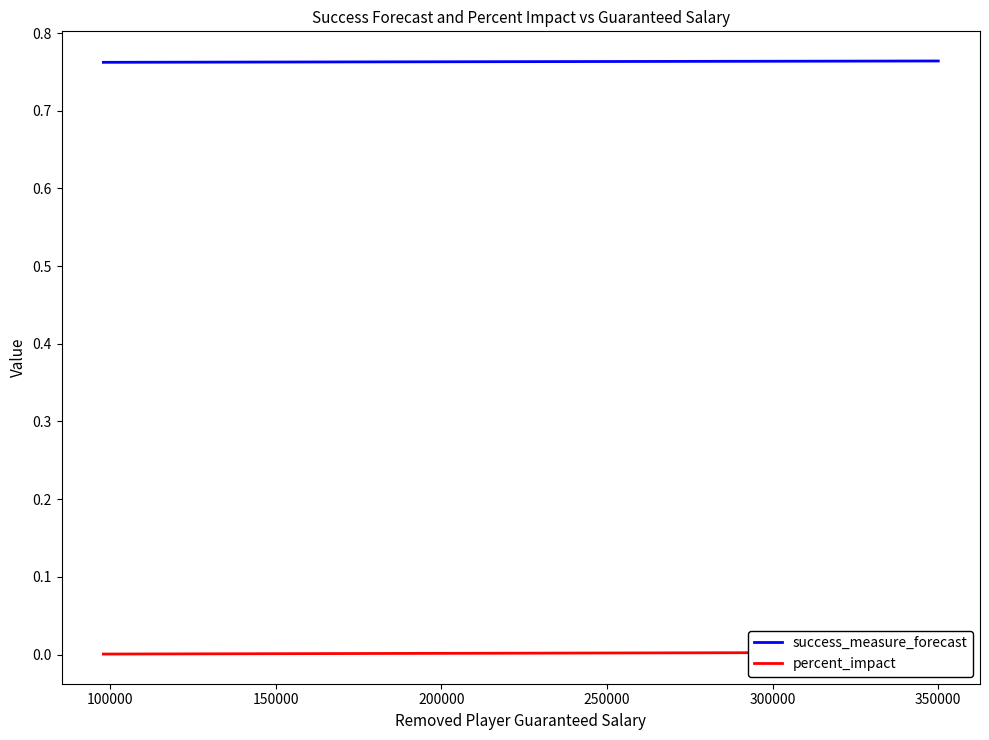

Rank the series by their maximum value, from highest to lowest.

success_measure_forecast, percent_impact